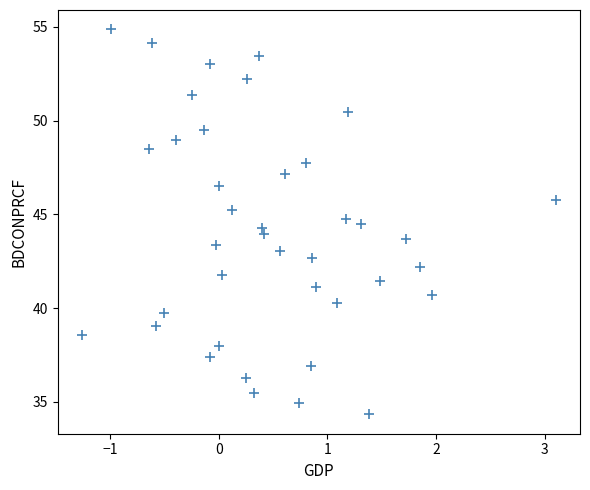

What is the range of X values (max minus min)?

4.4